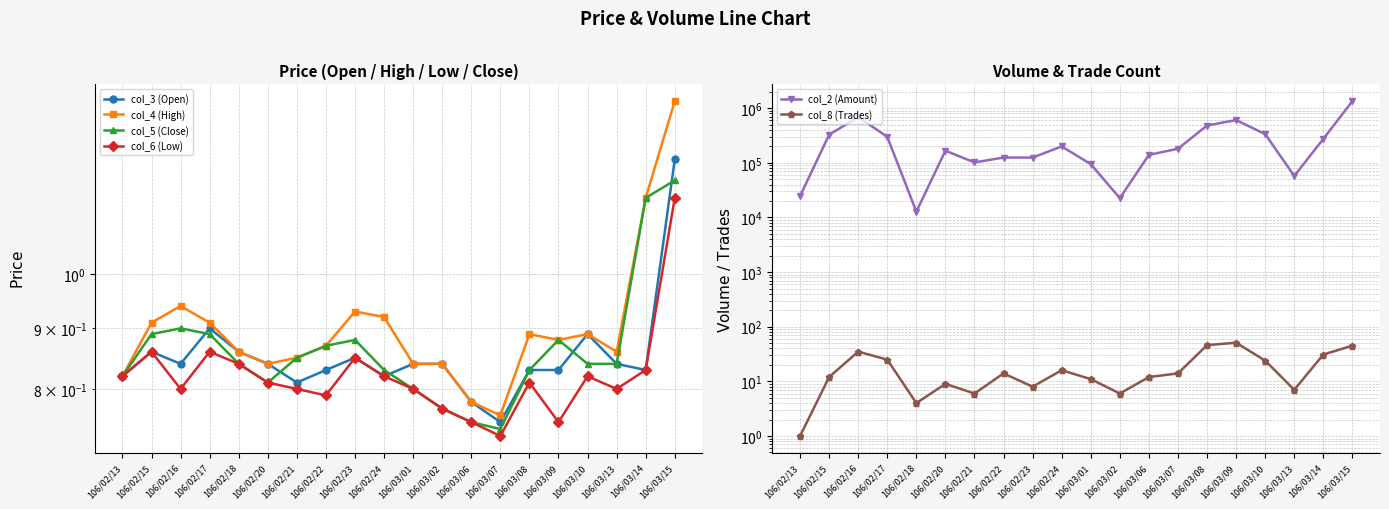

The value of col_8 (Trades) at 106/03/08 is 46.0. True or false?

True